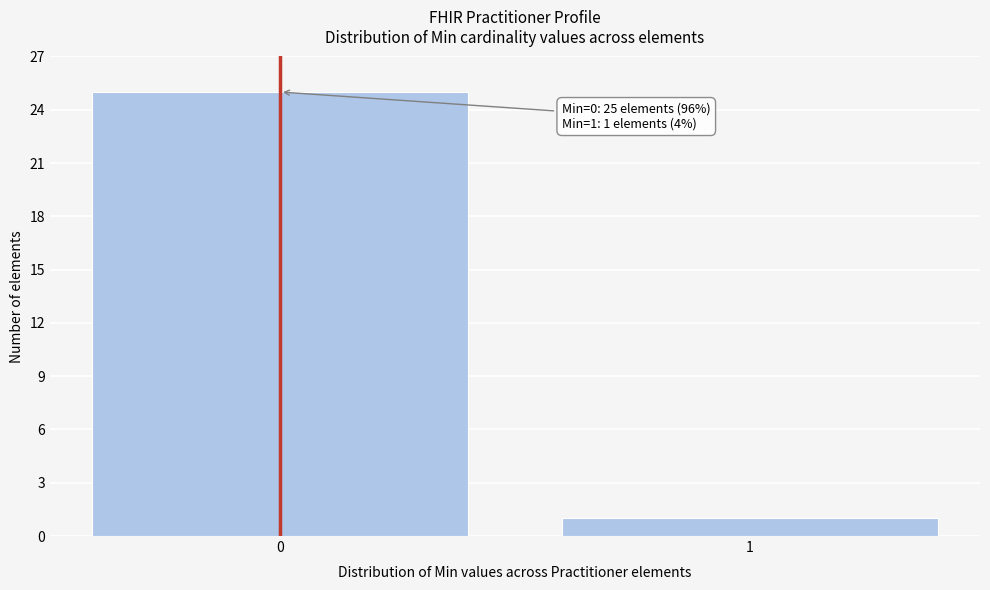

Reading left to right, what are all the values shown in this chart?

25	1